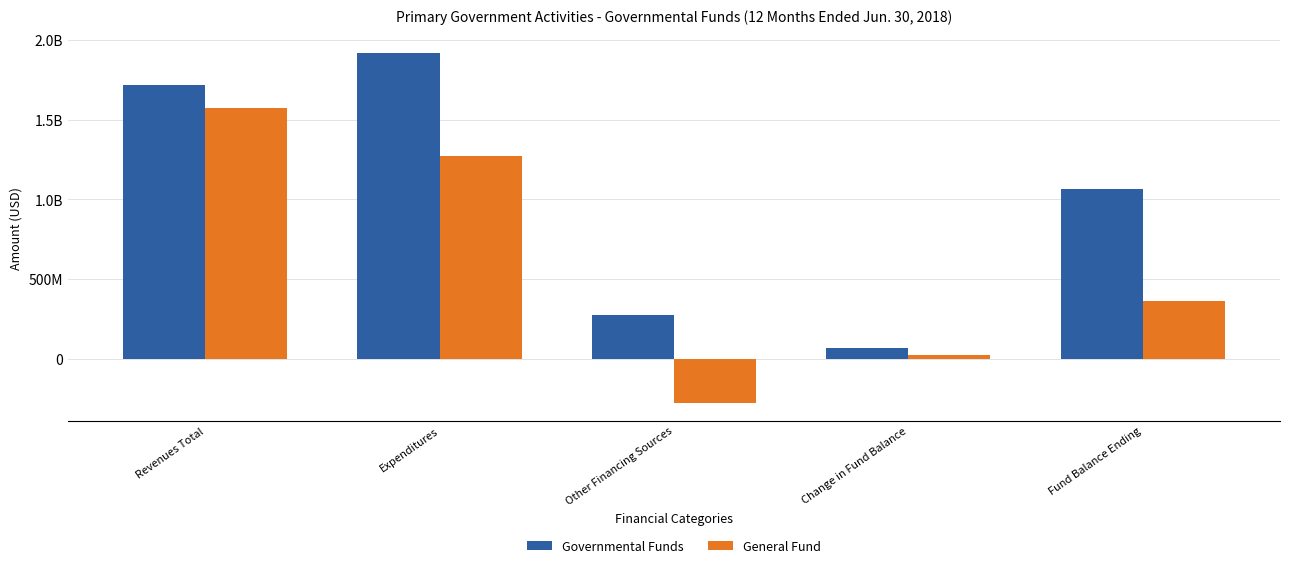

Reading right to left, extract all data points from this chart.

Governmental Funds: 1065908795	71341250	275521308	1920749731	1716569673
General Fund: 361269101	23609508	-277130870	1271158595	1571898973